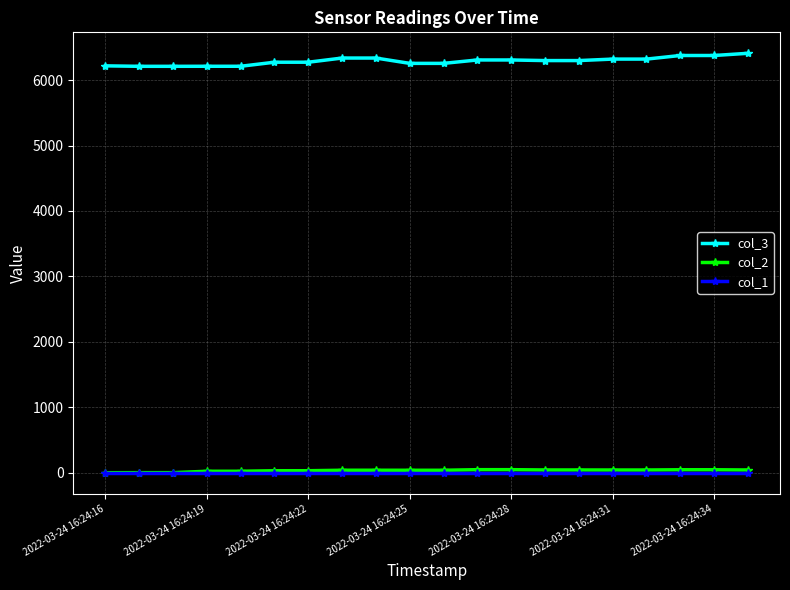

Which series has the largest range (max minus min)?

col_3